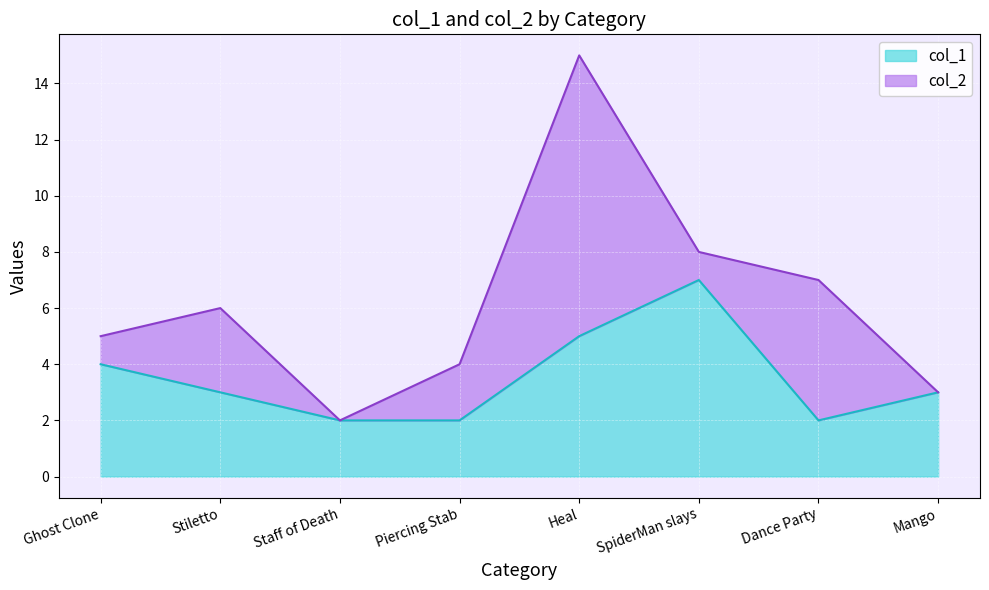

What is the change in value from Ghost Clone to Stiletto?

-1